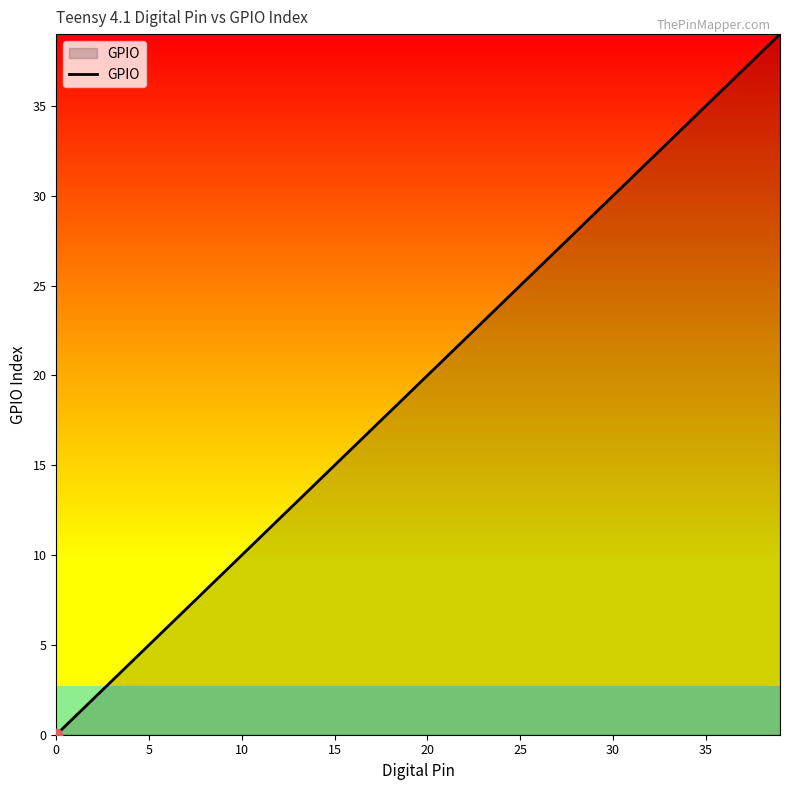

What is the maximum value shown in the chart?

39